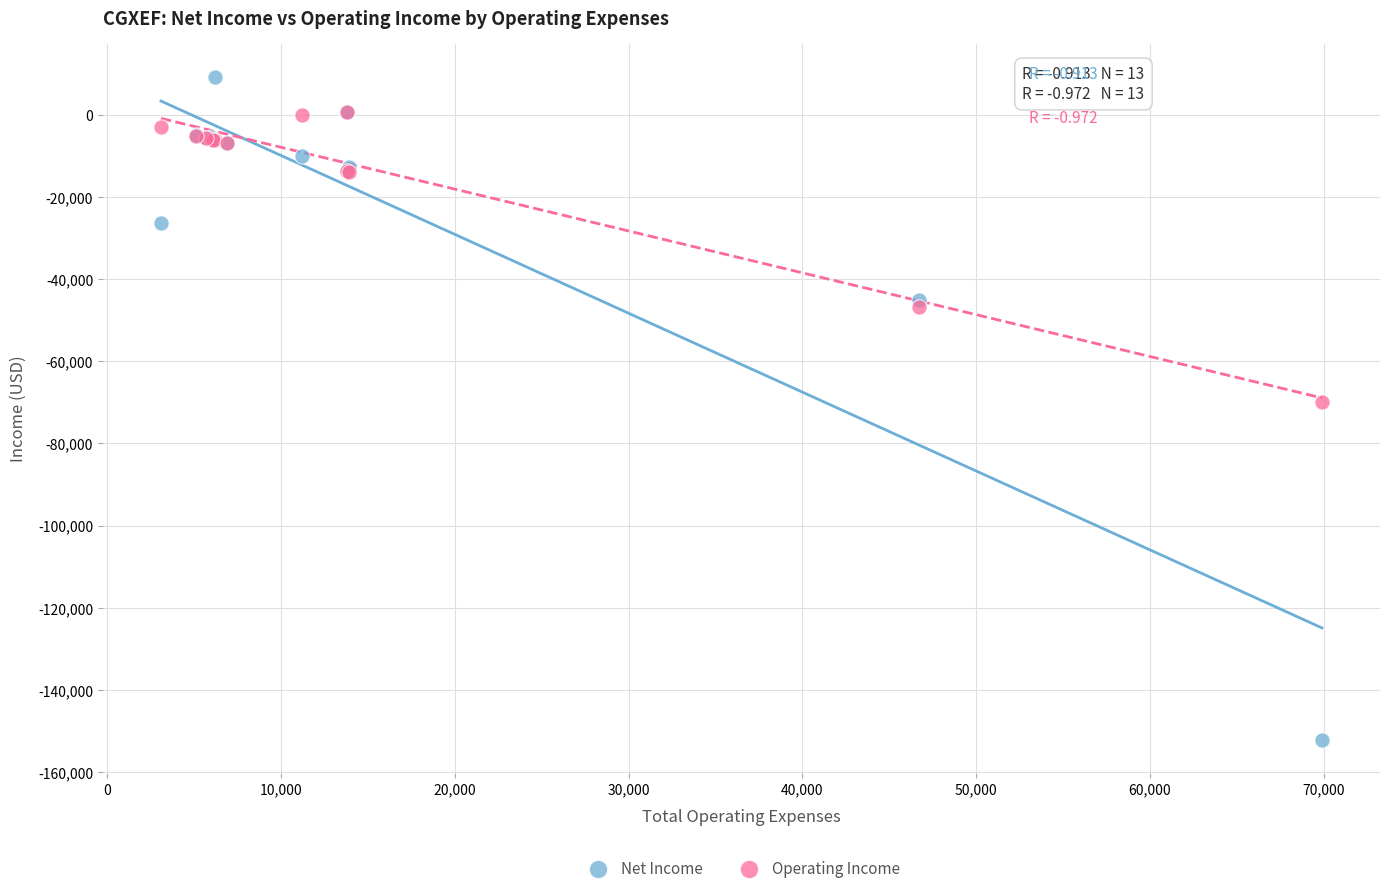

In the Operating Income series, what Y value is closest to -34600?

-46700